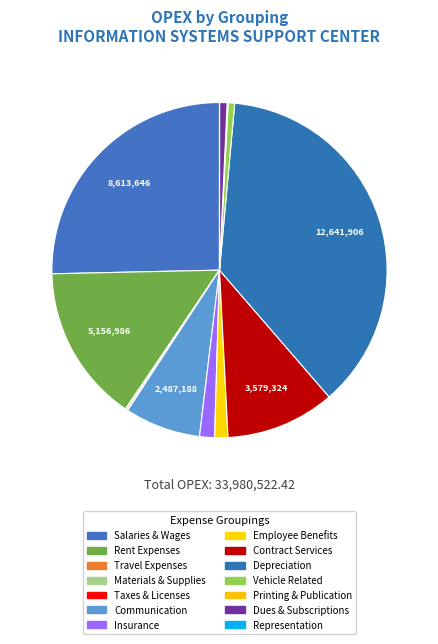

Is there a majority slice in this chart?

No